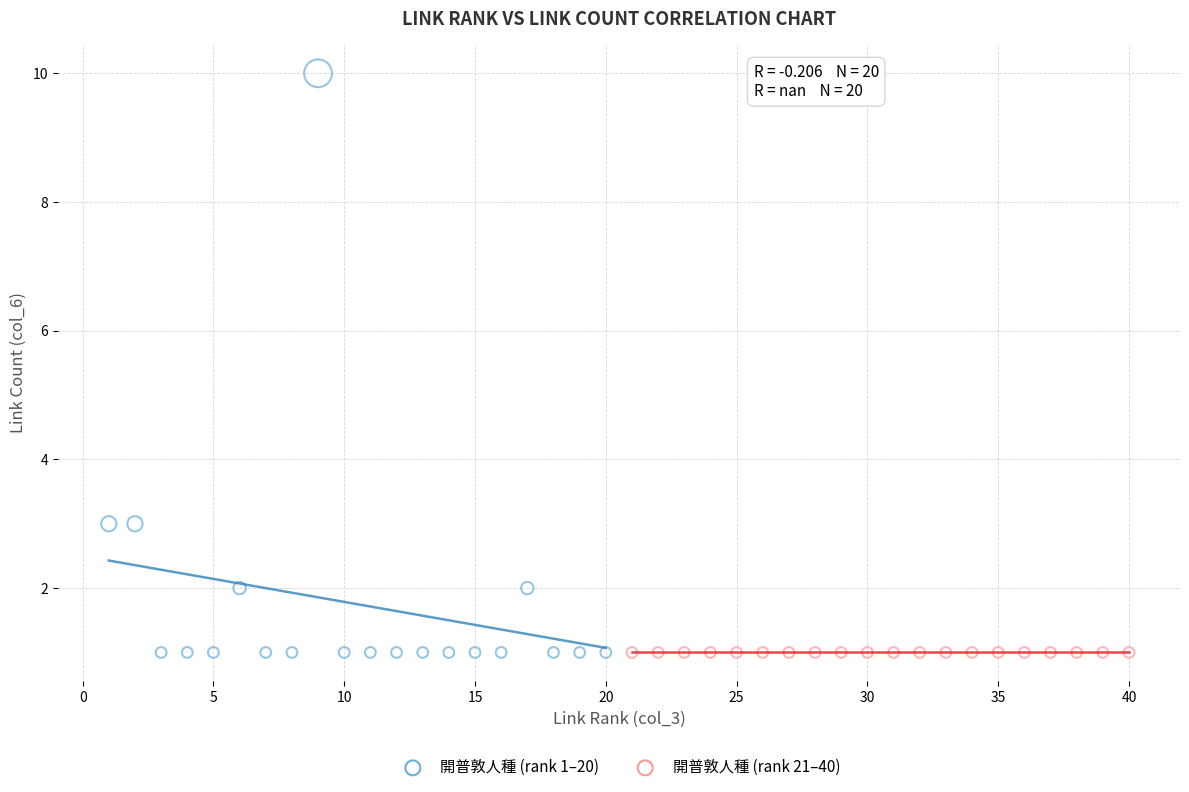

Which series contains the highest Y value?

開普敦人種 (rank 1–20)